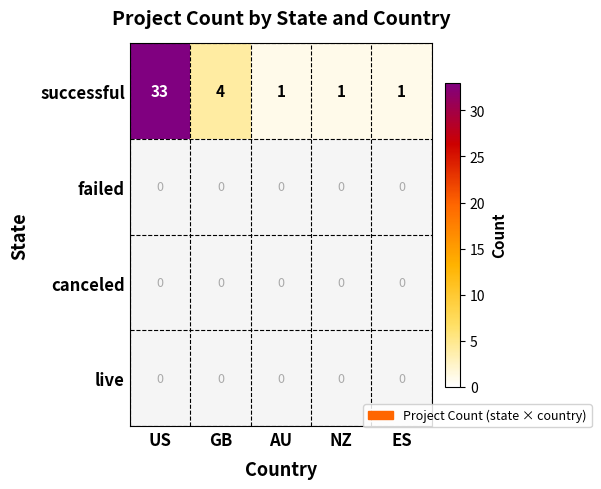

Which has a higher value, US or ES?

US